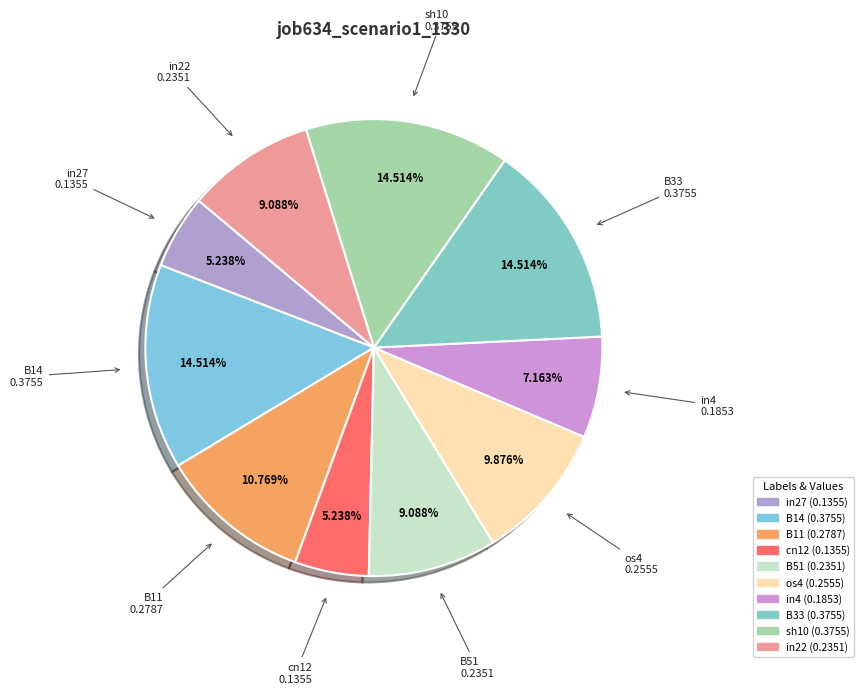

Is there any slice that represents more than half of the pie?

No